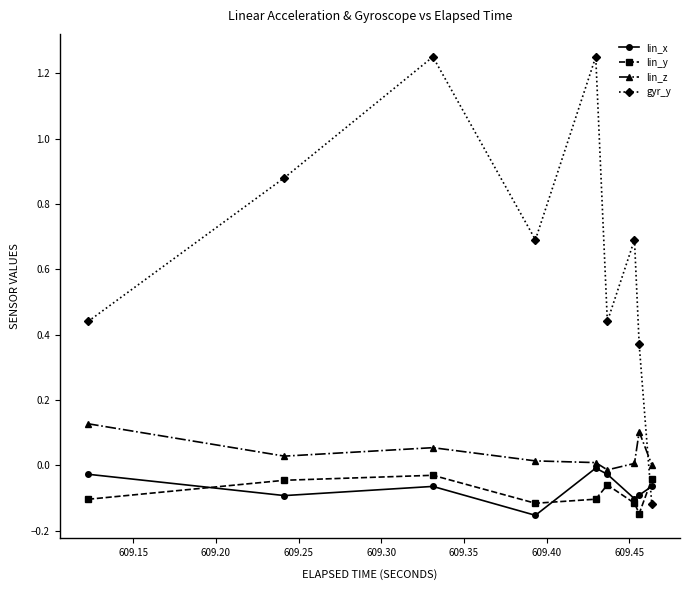

Which series has the largest total across all categories?

gyr_y